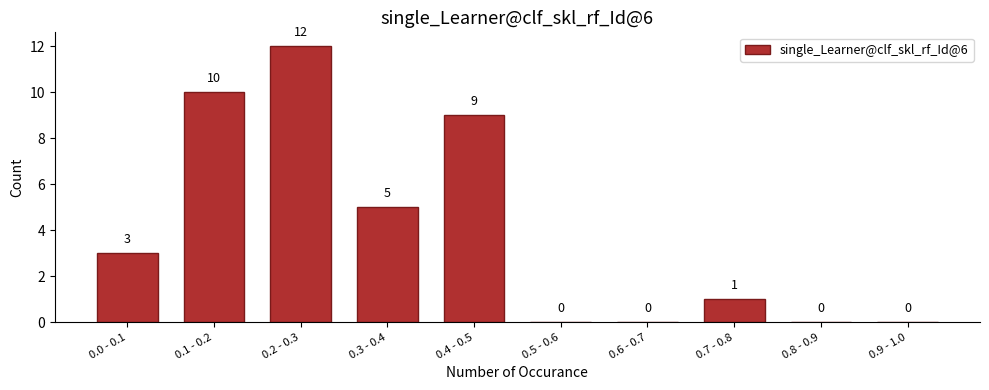

Reading right to left, transcribe all the data shown in this chart.

0.9 - 1.0=0	0.8 - 0.9=0	0.7 - 0.8=1	0.6 - 0.7=0	0.5 - 0.6=0	0.4 - 0.5=9	0.3 - 0.4=5	0.2 - 0.3=12	0.1 - 0.2=10	0.0 - 0.1=3